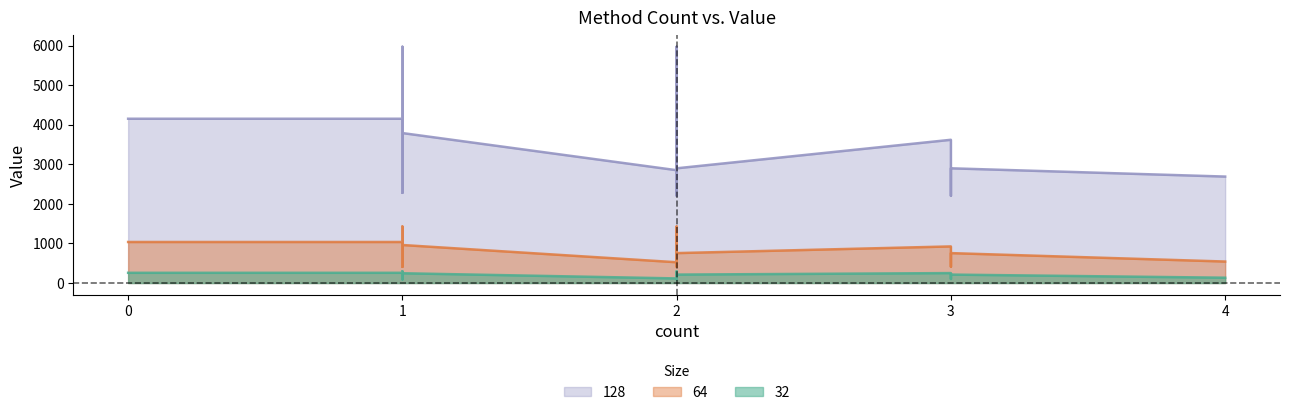

What is the difference between the maximum and second lowest values in the 32 series?

203